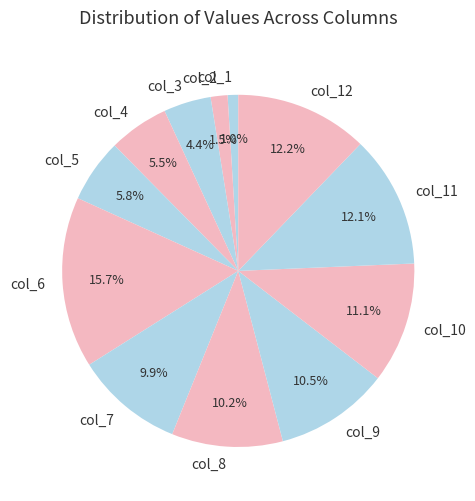

Is the sum of col_1 and col_2 greater than half?

No